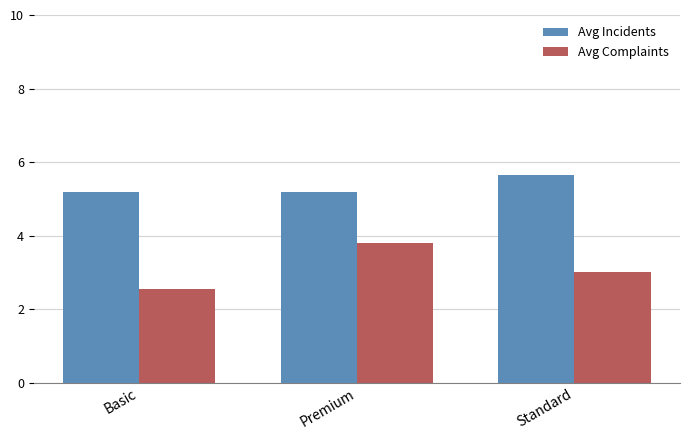

How many groups of bars are there?

3